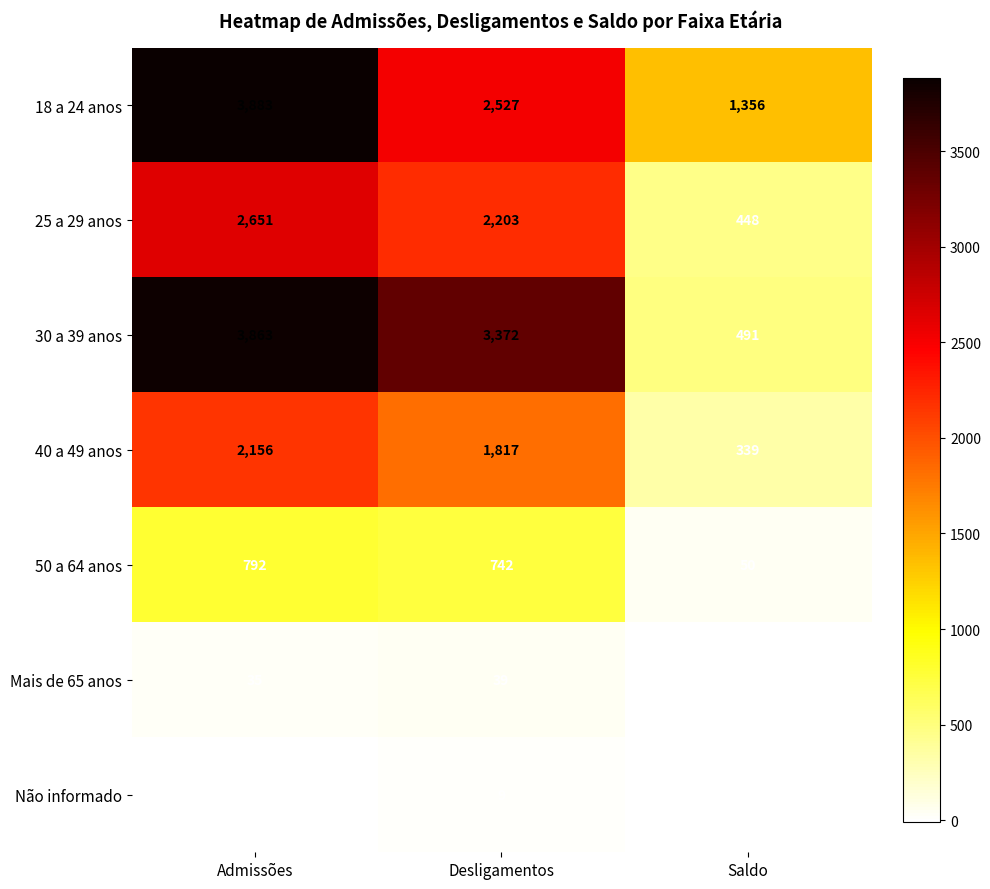

How many distinct data groups are displayed?

7